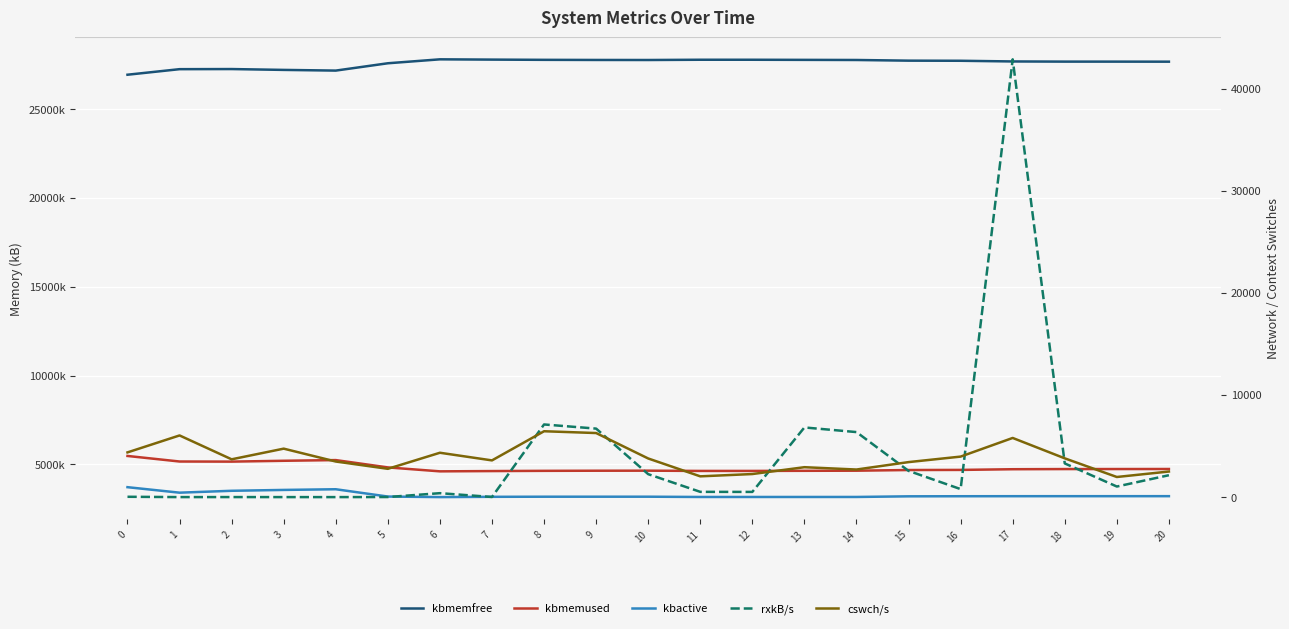

At which category does the chart reach its minimum across all series?

3